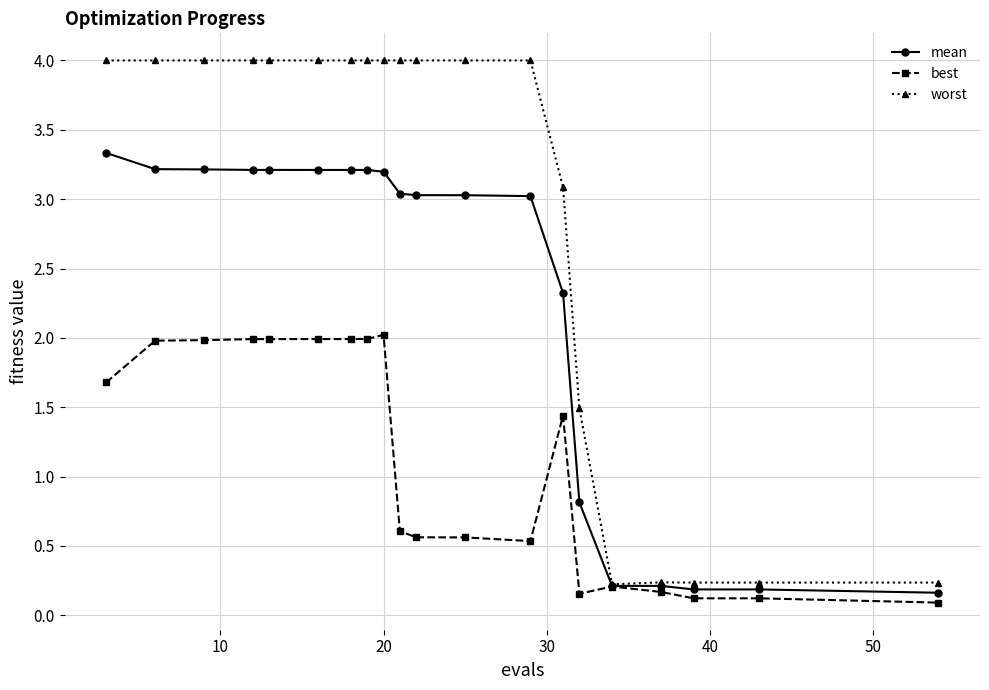

List the series in order of their overall mean, highest first.

worst, mean, best